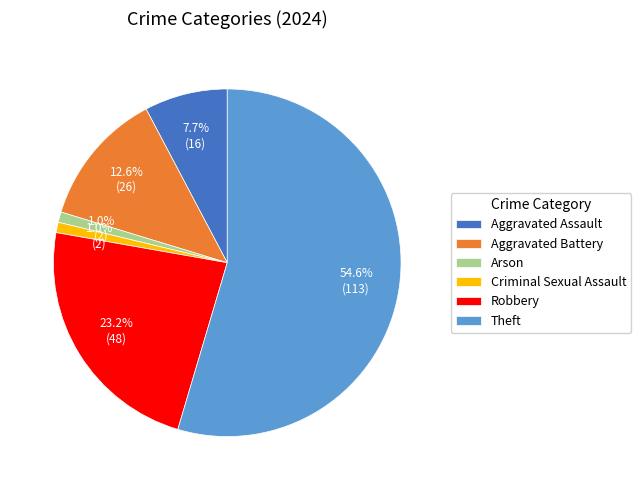

How many segments does this pie chart have?

6